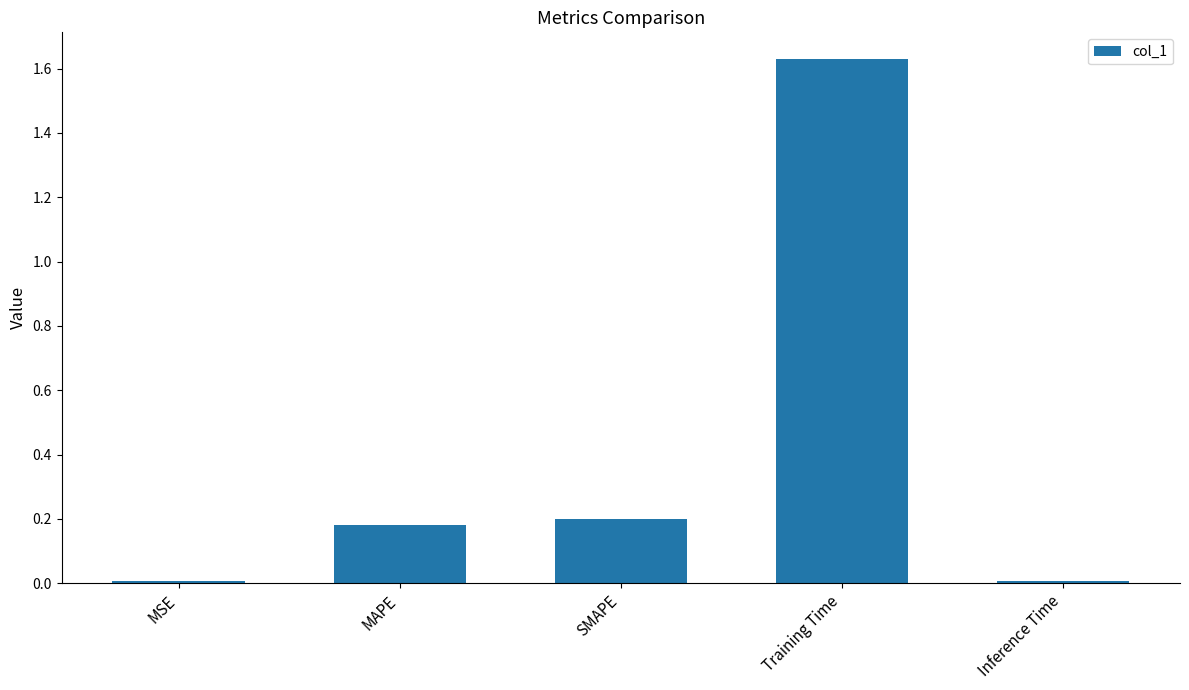

Which label corresponds to the largest value in the chart?

Training Time